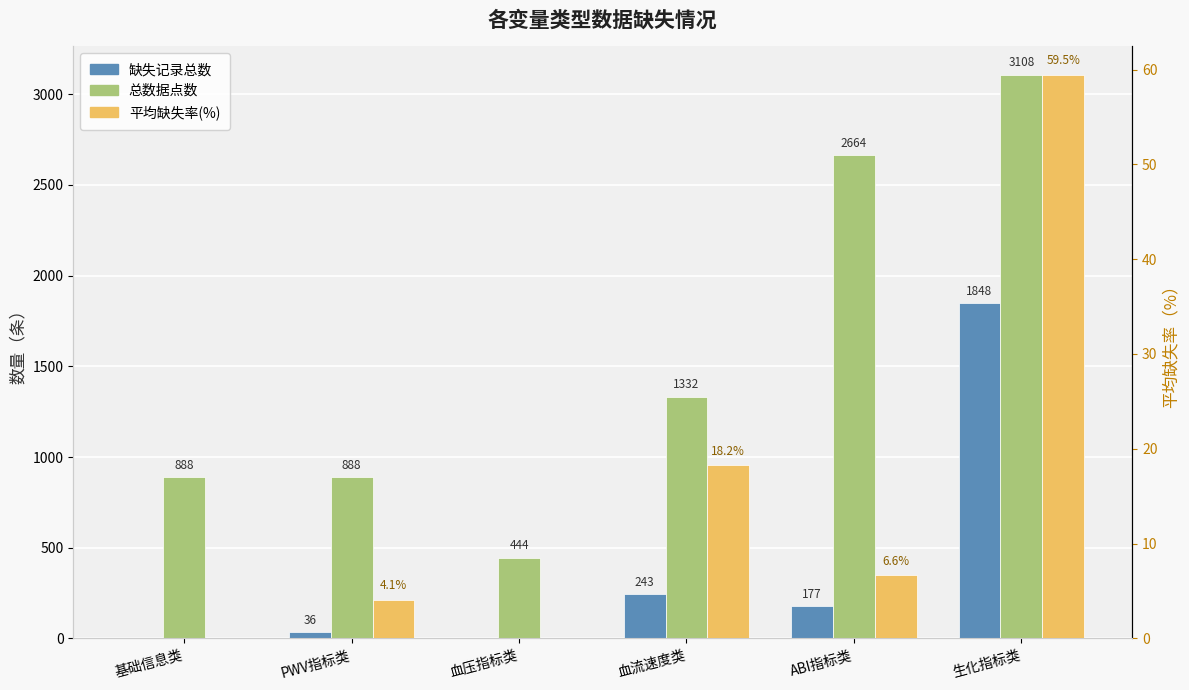

What position from the left is ABI指标类?

5